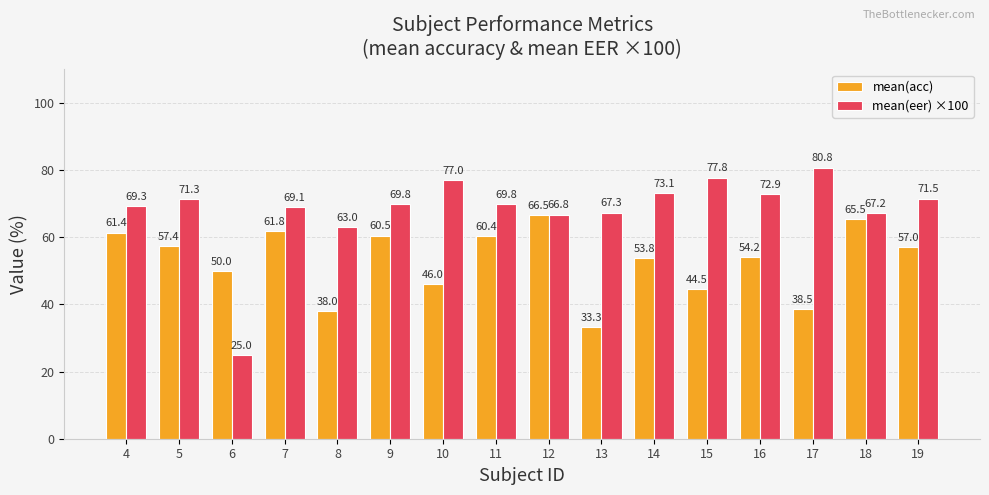

Rank the series by their maximum value, from lowest to highest.

mean(acc), mean(eer) ×100